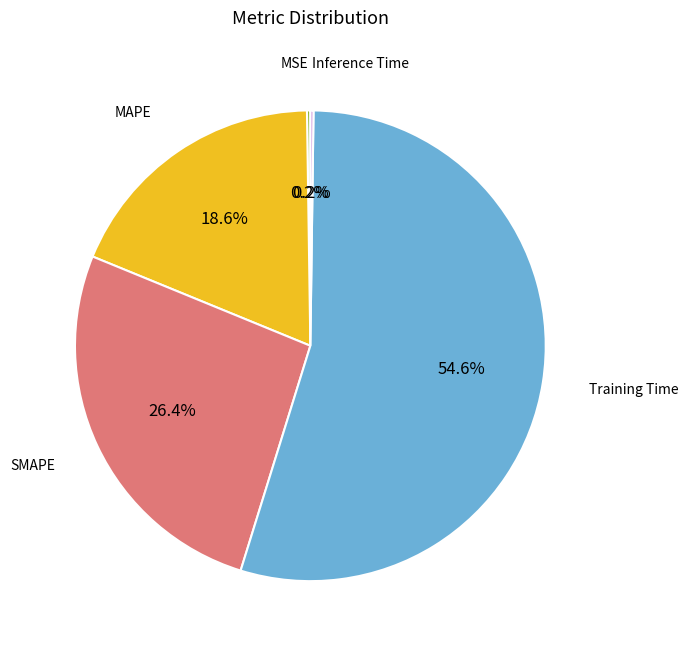

Approximately how many times larger is the value at MAPE compared to Training Time?

0.3